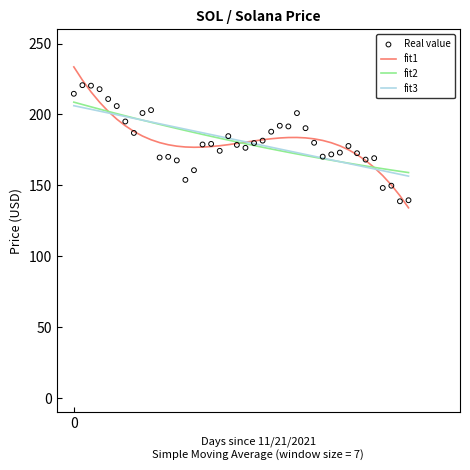

What is the total value across all series at 32?

684.0